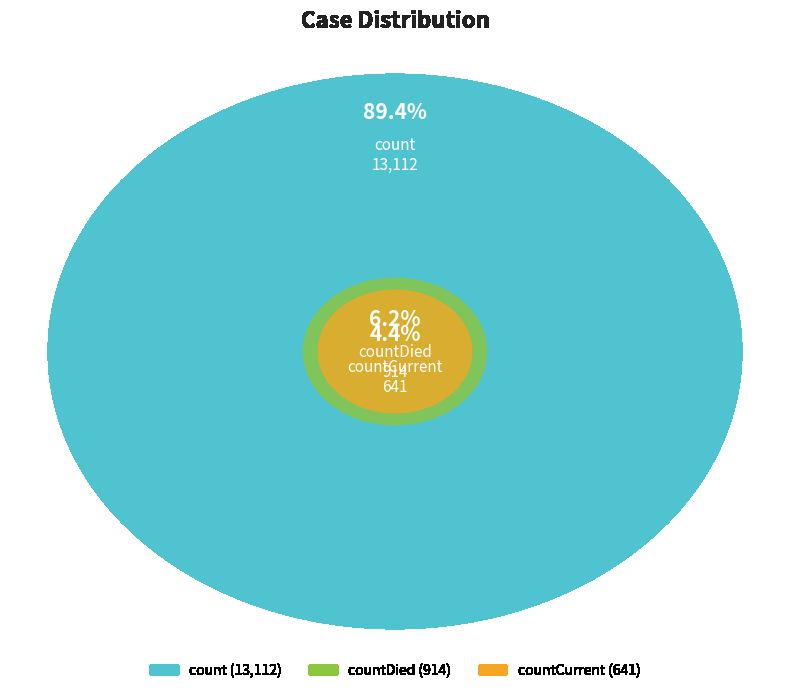

Rank the categories by value from highest to lowest.

count, countDied, countCurrent